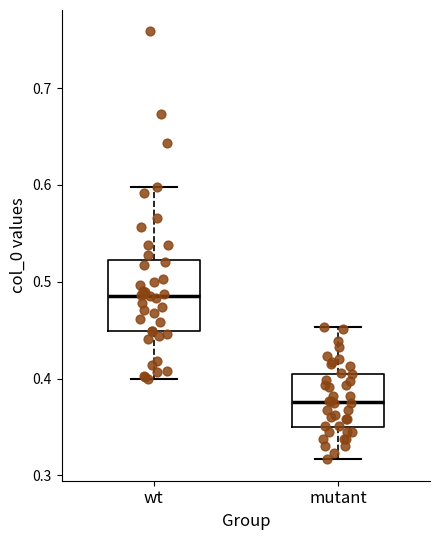

Reading left to right, transcribe this box plot: for each box, give where its median line is, the range the box spans, and where its two whiskers end, as read against the y-axis. The values are not printed on the chart, so give them approximately, as read against the axis.

wt: median 0.49, box 0.45 to 0.52, whiskers 0.40 to 0.60
mutant: median 0.38, box 0.35 to 0.41, whiskers 0.32 to 0.45